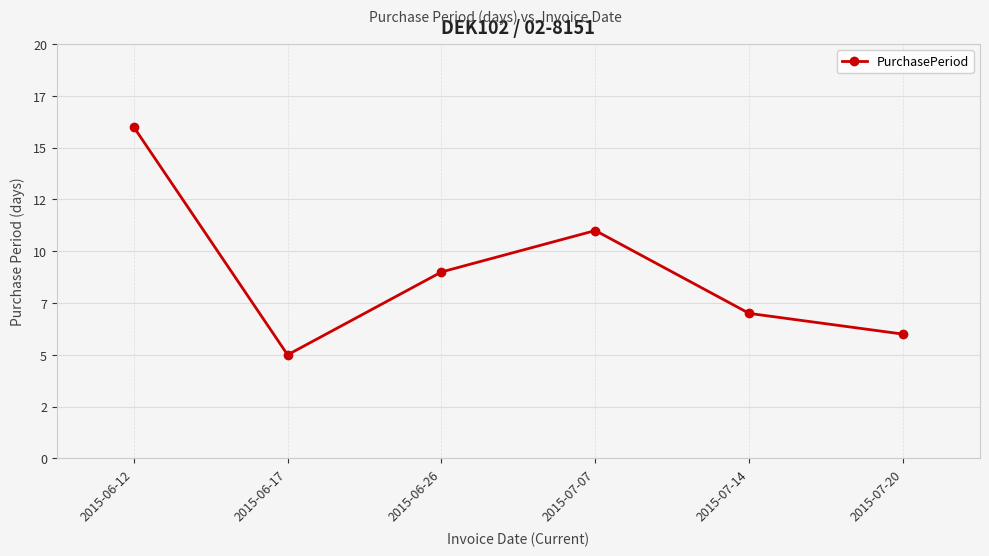

What position from the left is 2015-07-20?

6